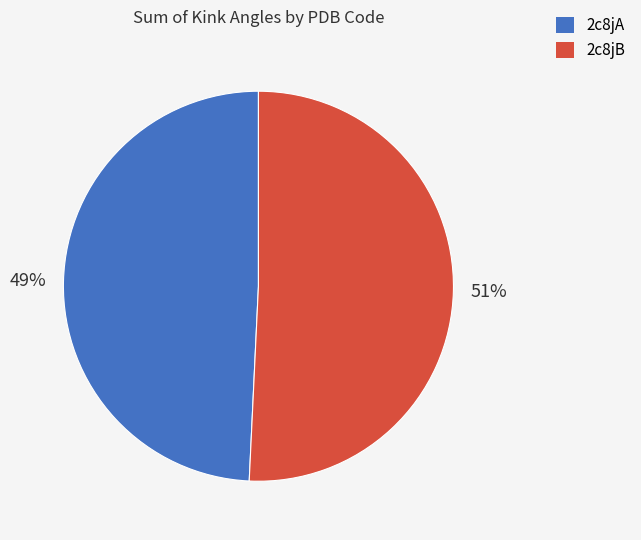

Which category accounts for the majority?

2c8jB